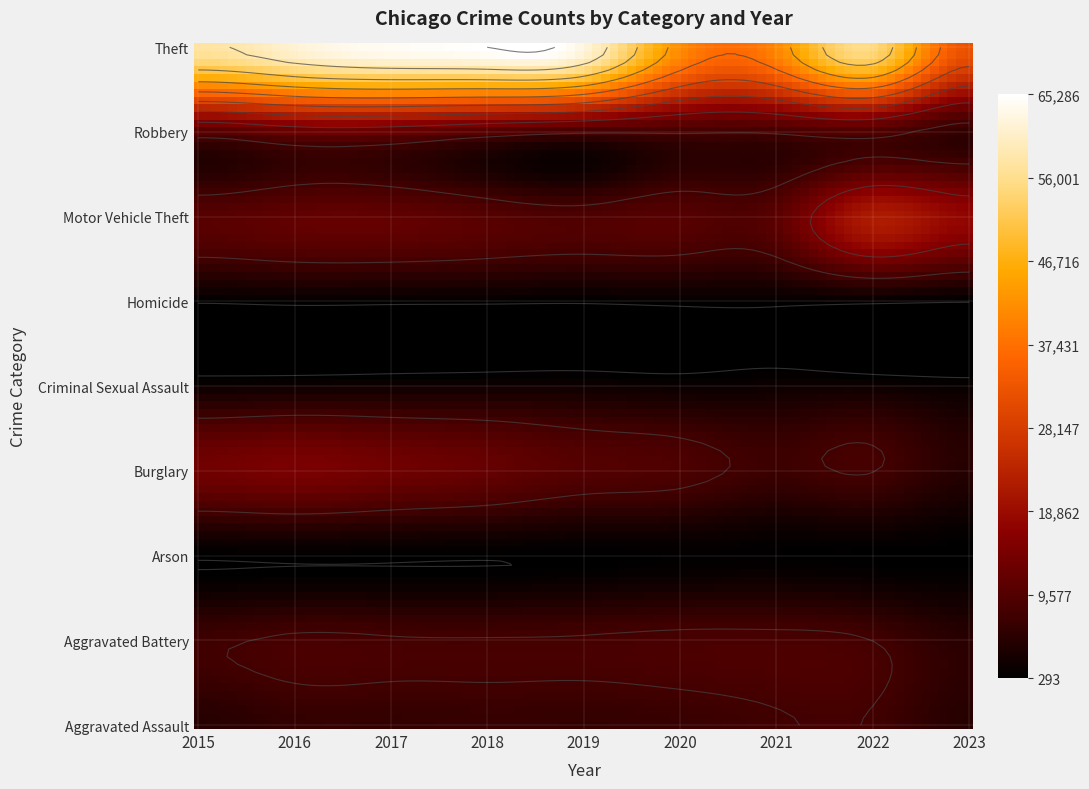

Which label corresponds to the smallest value in the chart?

2023